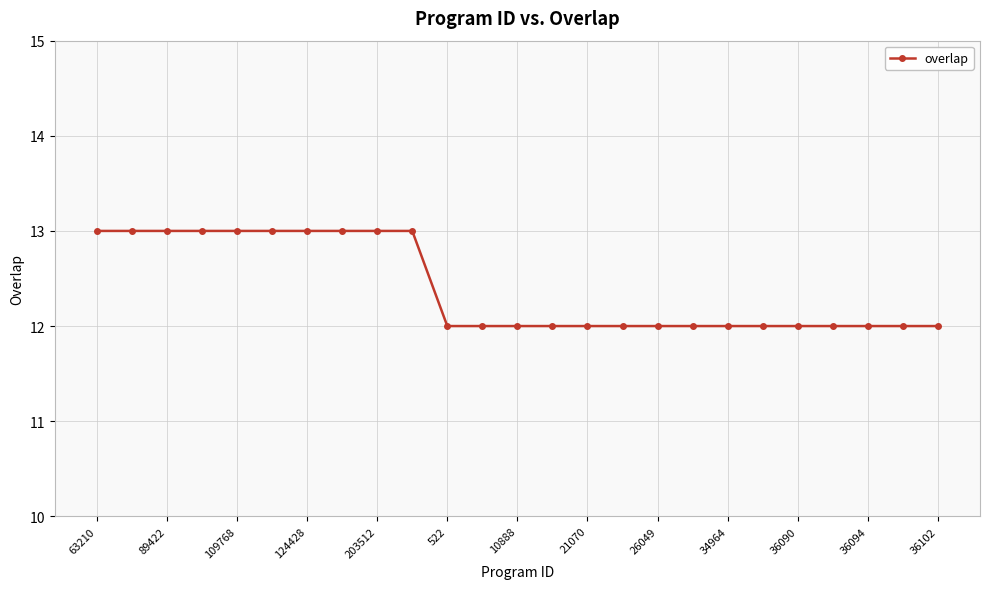

What is the smallest value displayed?

12